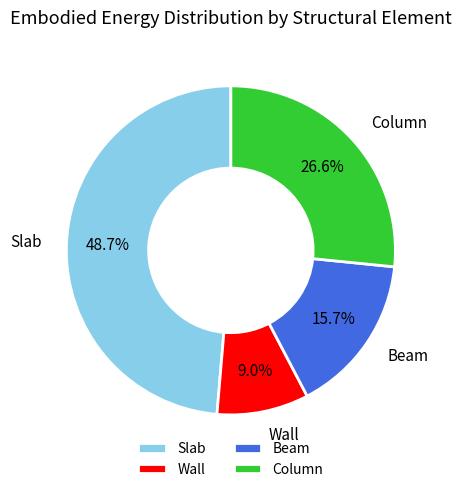

The Beam slice represents 16% of the pie. True or false?

True